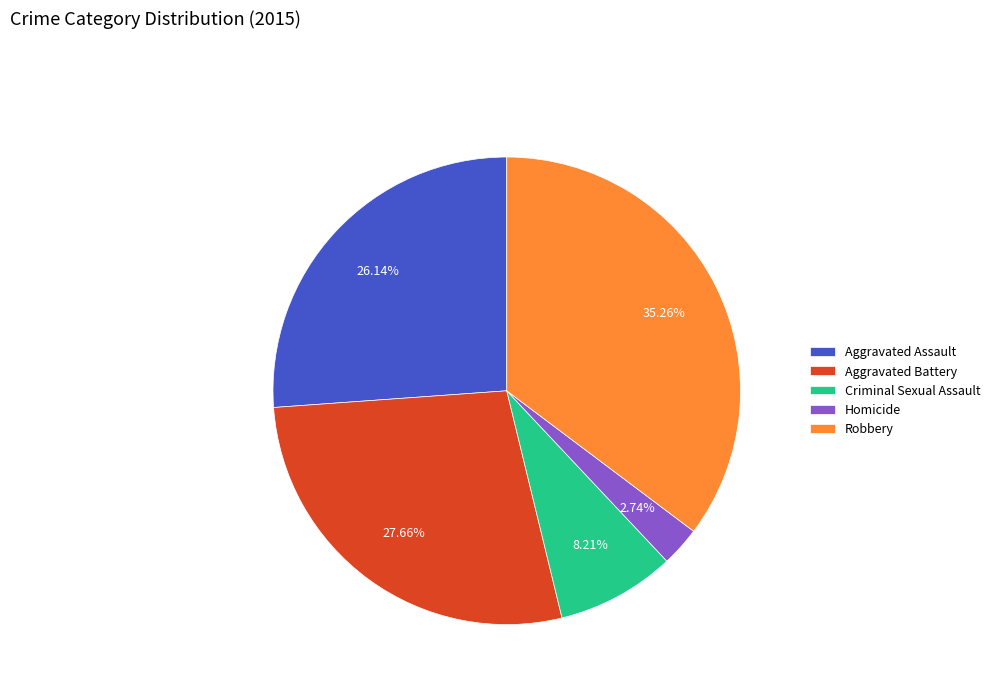

To the nearest percent, what is the difference between the Aggravated Battery and Criminal Sexual Assault slice percentages?

19%